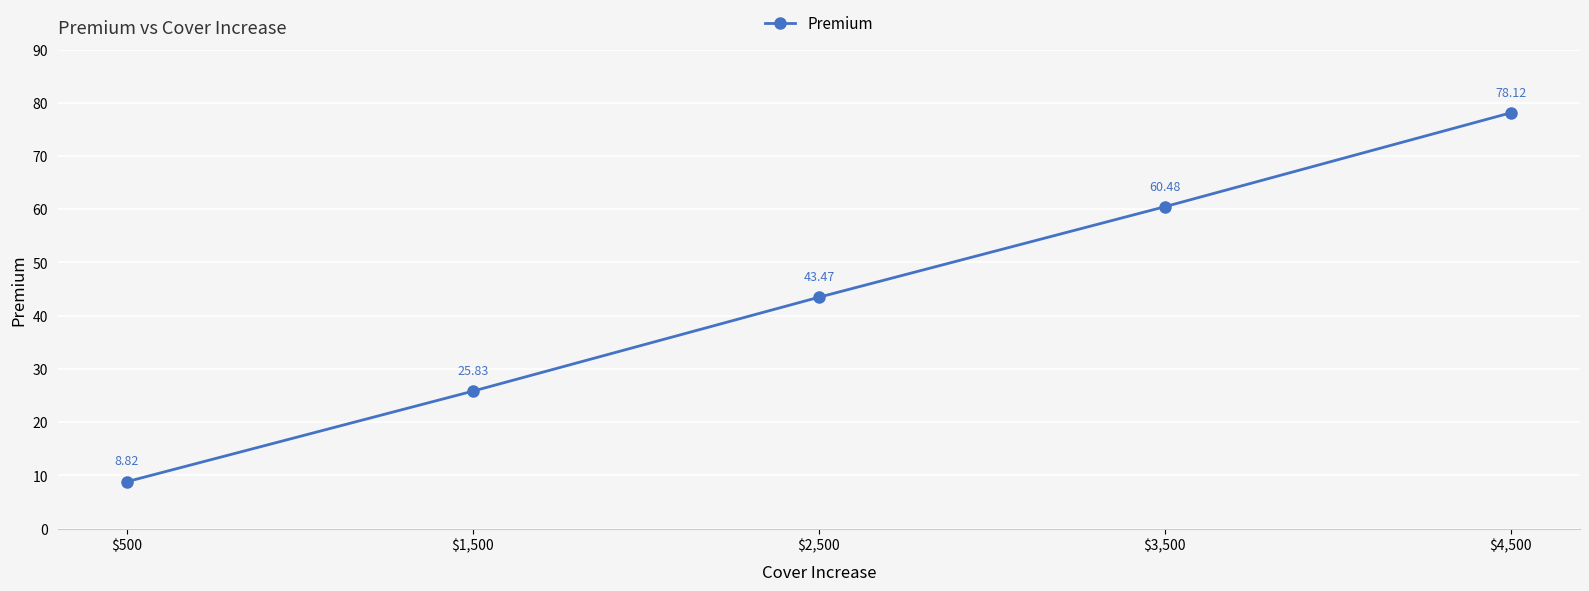

Reading left to right, extract all data points from this chart.

$500=8.8	$1,500=25.8	$2,500=43.5	$3,500=60.5	$4,500=78.1